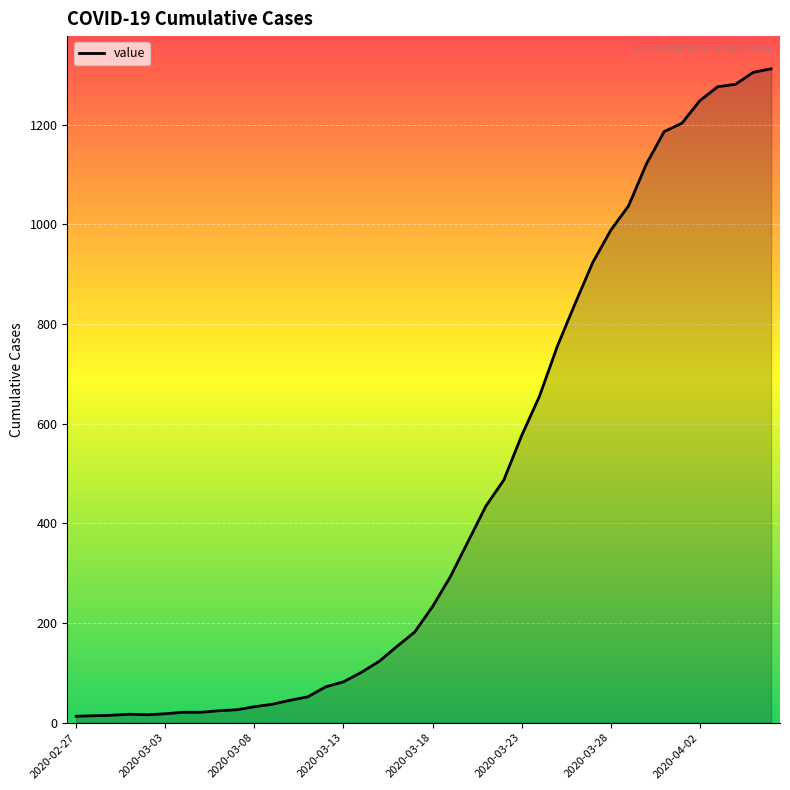

What is the greatest value displayed?

1312